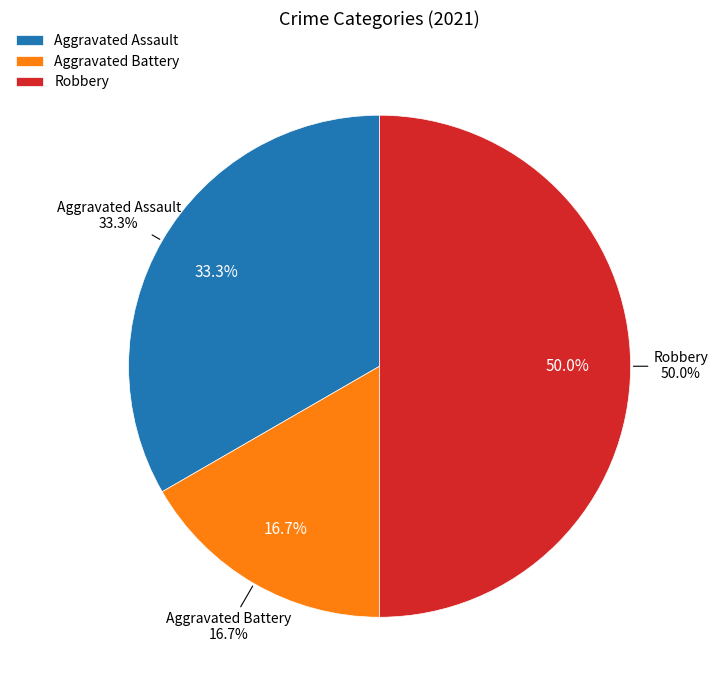

What is the ratio of the value at Aggravated Battery to the value at Robbery?

0.3